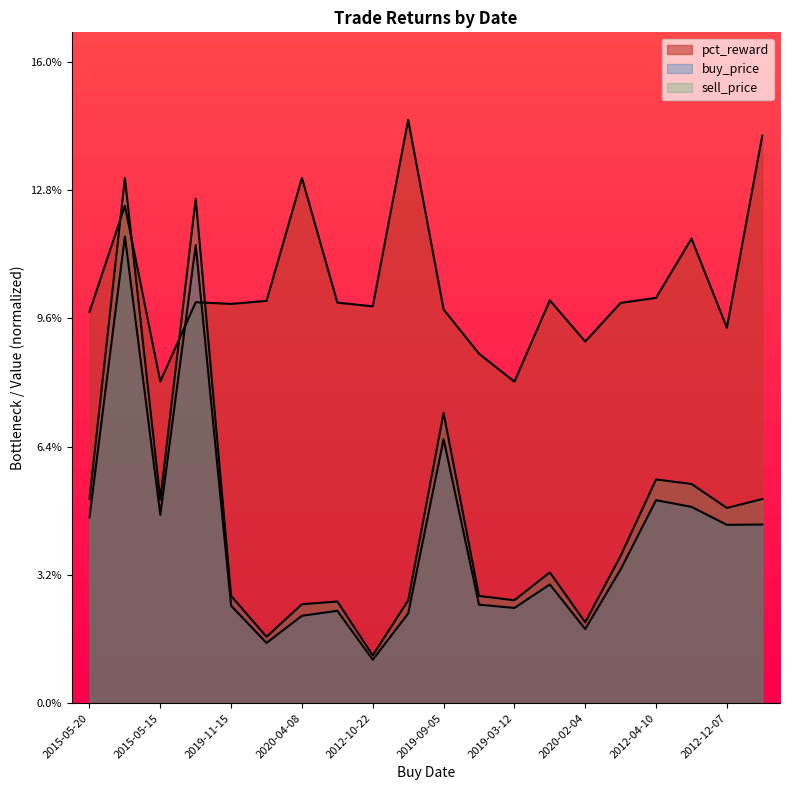

What is the maximum value for sell_price?

0.1